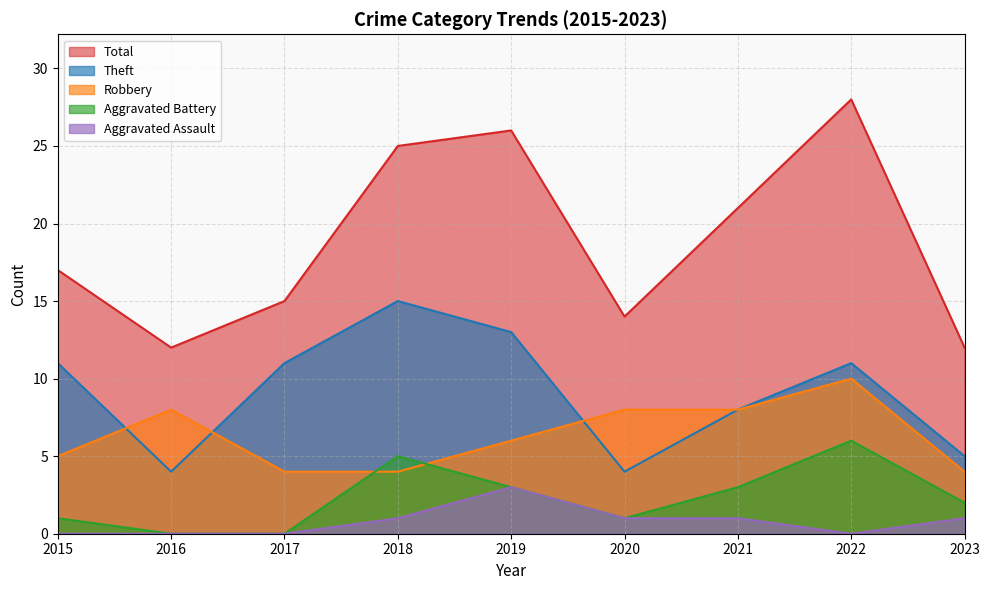

Is it true that Aggravated Battery equals 1 at 2015?

False